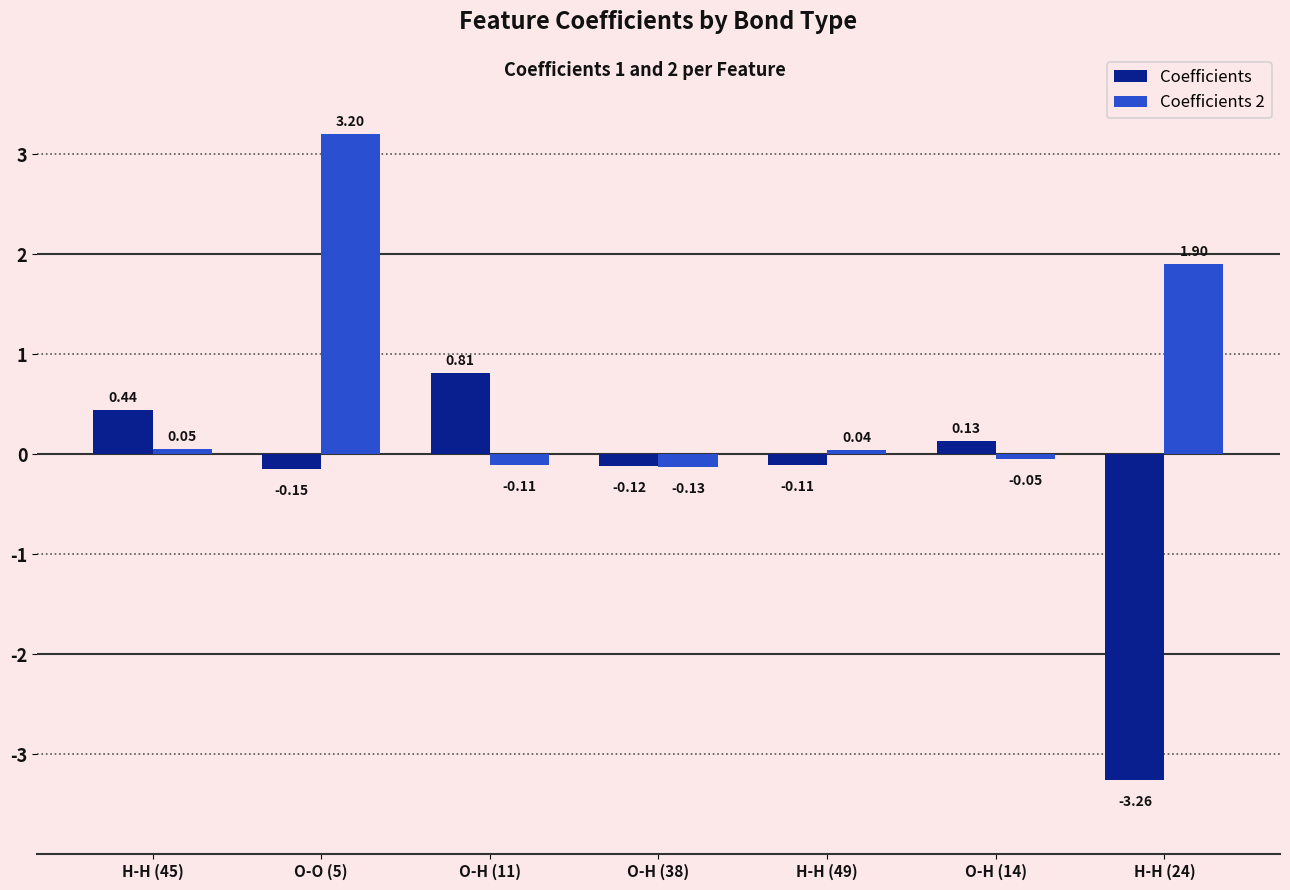

How many bars are there in total?

14